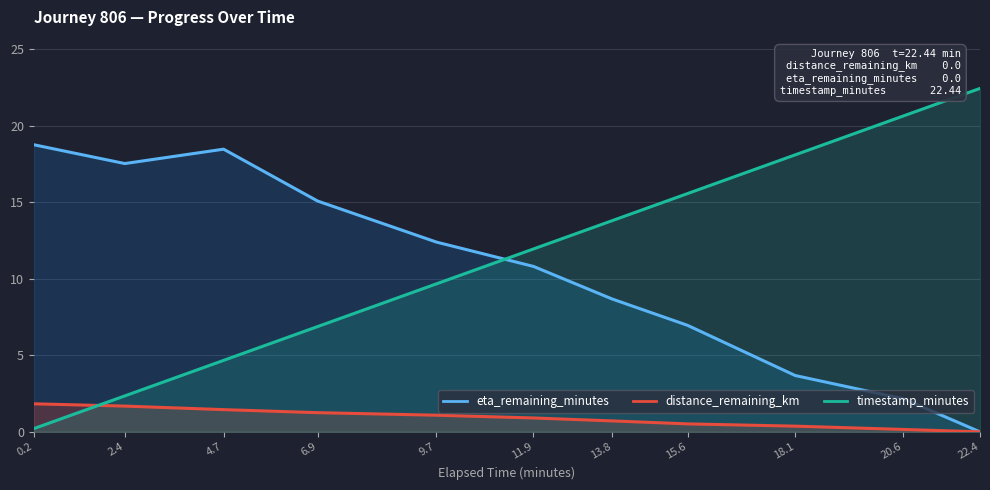

True or false: timestamp_minutes has a value of 2.4 at 2.4.

True